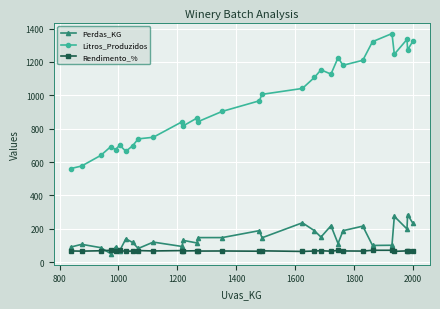

Which series has the largest total across all categories?

Litros_Produzidos